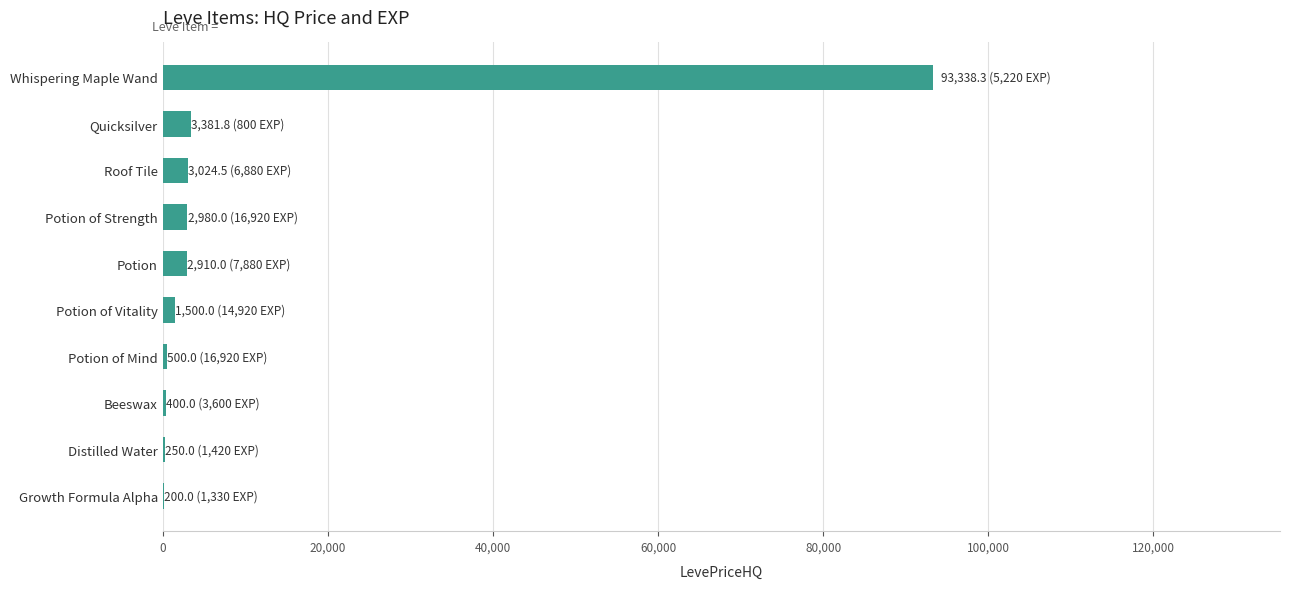

The chart shows a value of 160942.1 at Whispering Maple Wand. True or false?

False